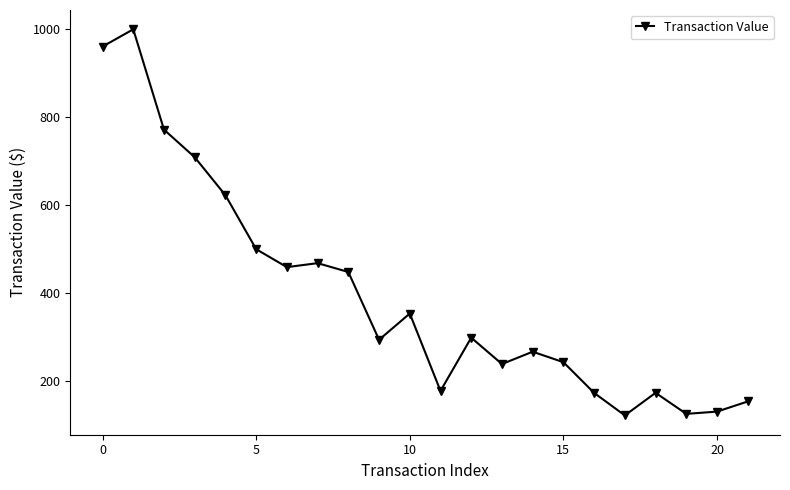

What is the smallest value displayed?

120.8